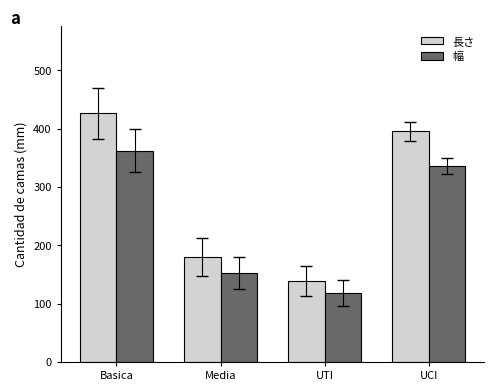

What is the maximum value shown in the chart?

426.3